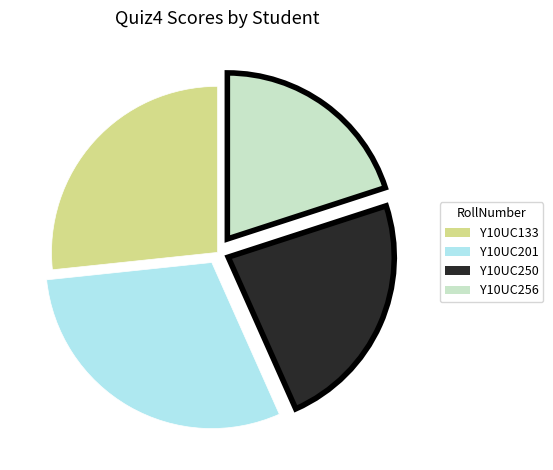

Approximately how many times larger is the value at Y10UC250 compared to Y10UC133?

0.9